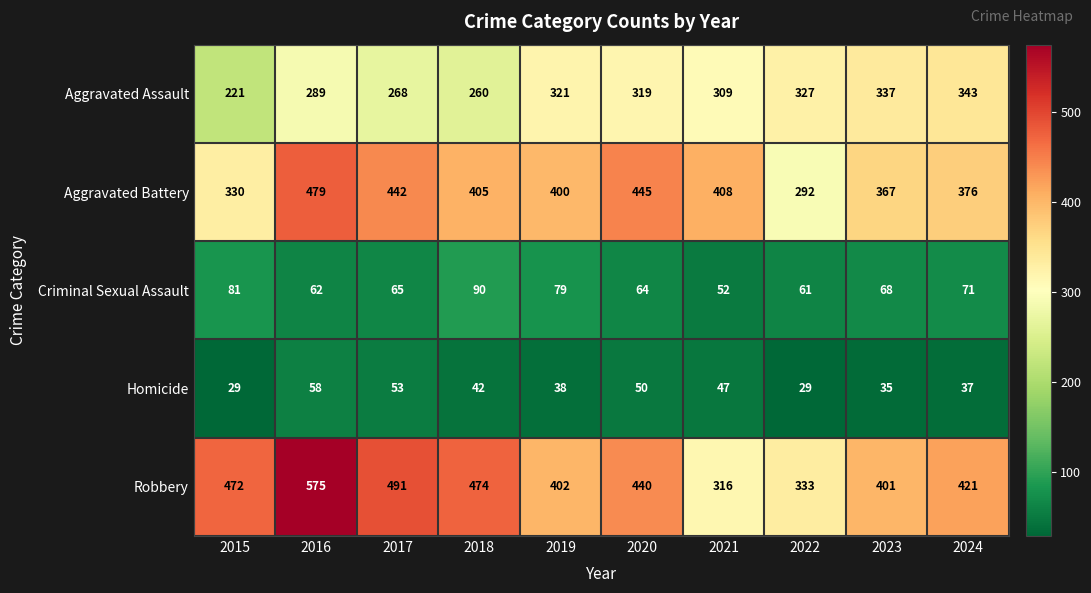

What is the total value across all series at 2024?

1248